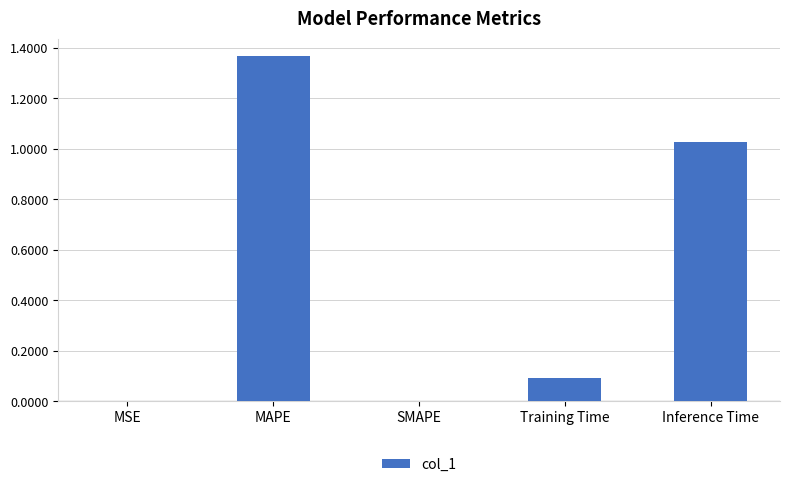

How many series are shown in this chart?

1